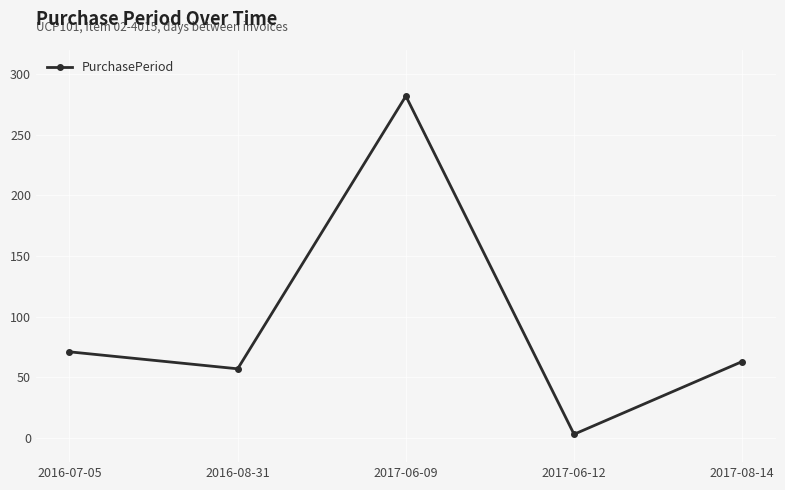

The value at 2017-06-09 is 490. True or false?

False